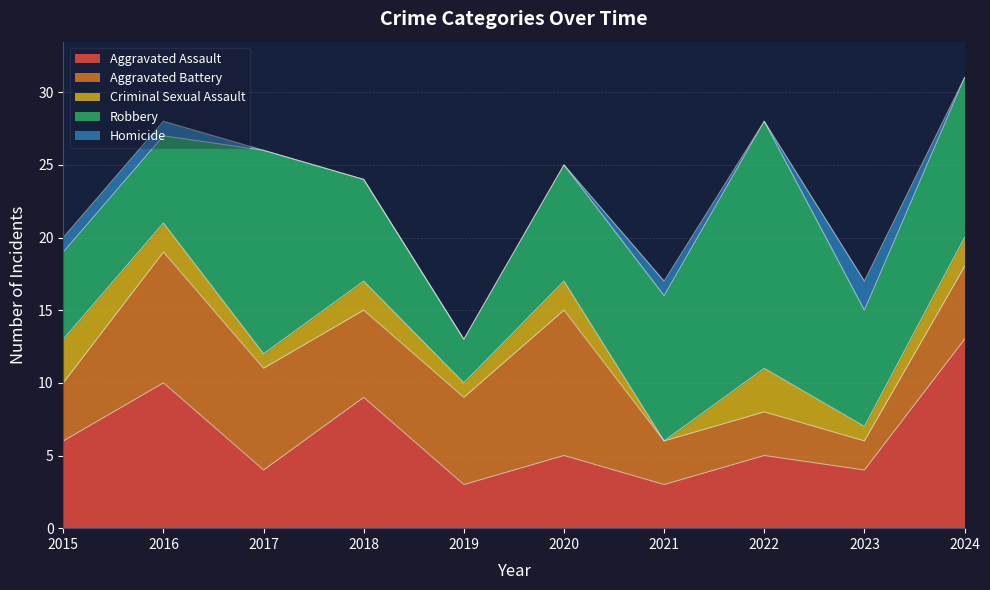

What are all the series names shown in the legend?

Aggravated Assault, Aggravated Battery, Criminal Sexual Assault, Robbery, Homicide